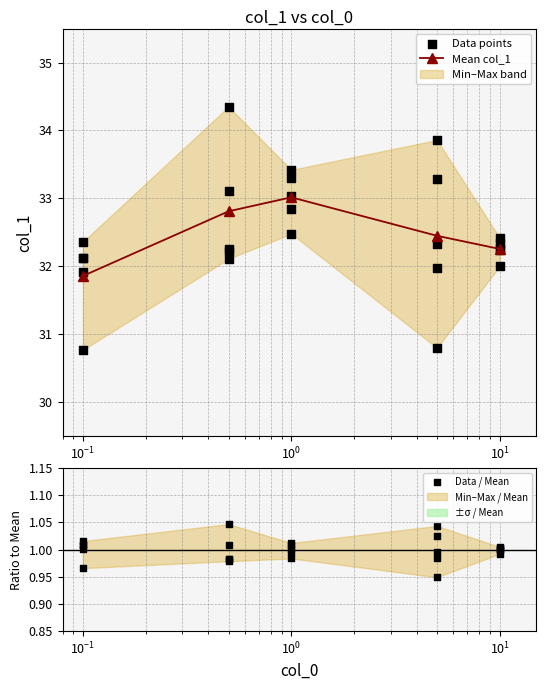

In Mean col_1, how many points are higher than both neighbors (excluding endpoints)?

1